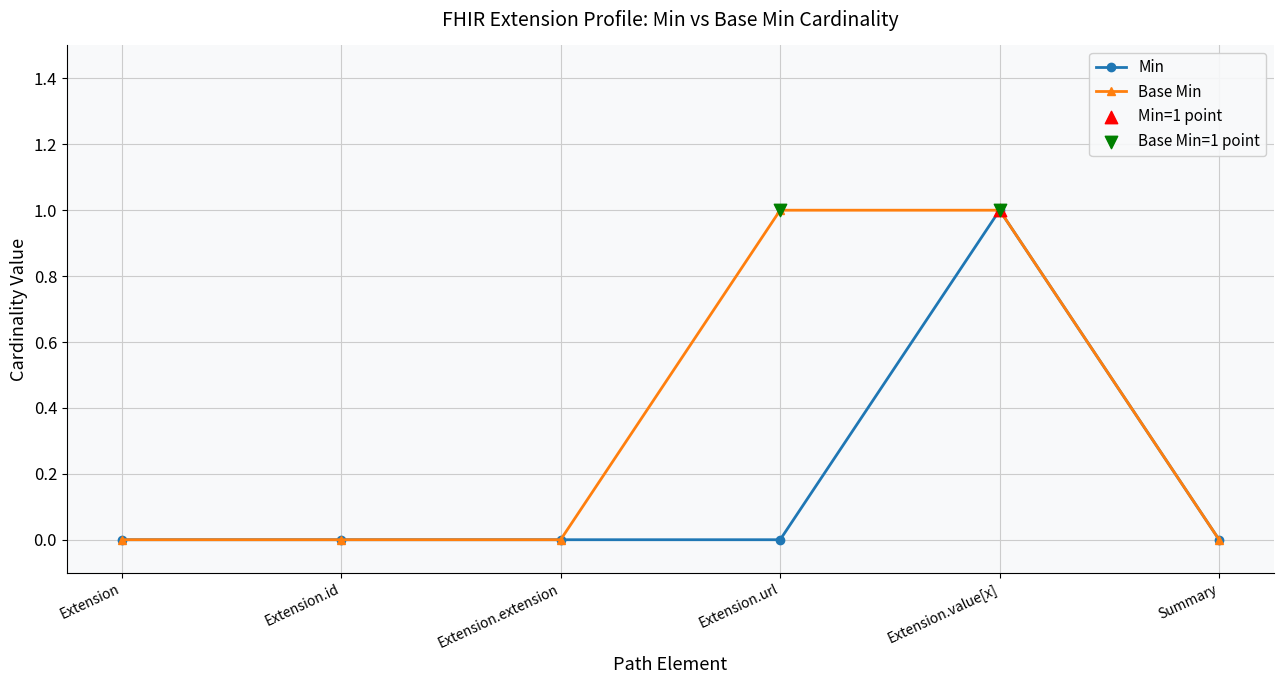

Which series has the largest total across all categories?

Base Min